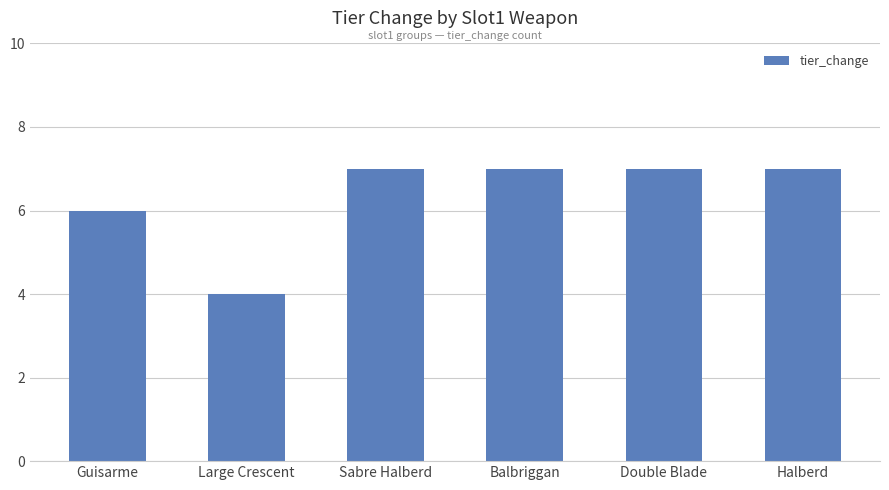

What is the average value?

6